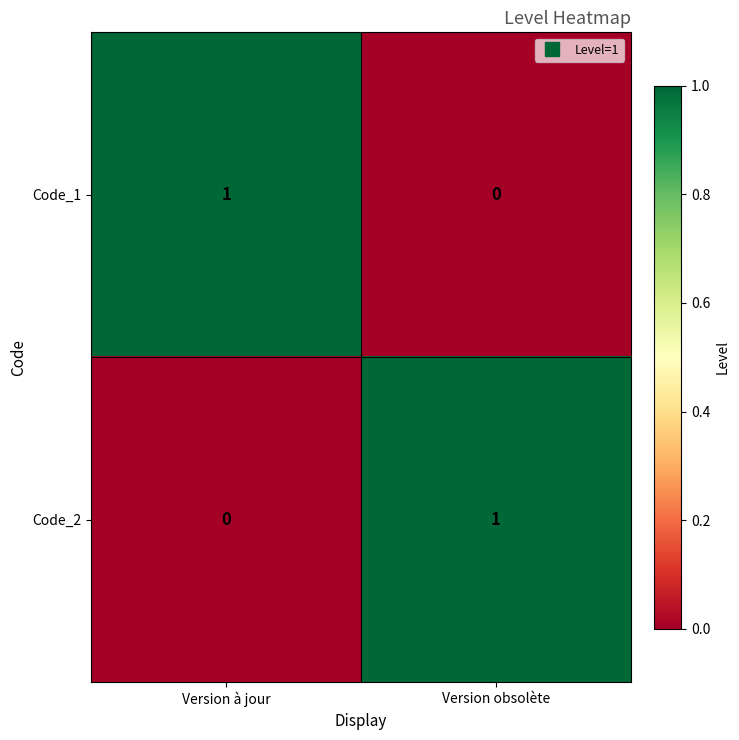

Count the number of categories in the chart.

2